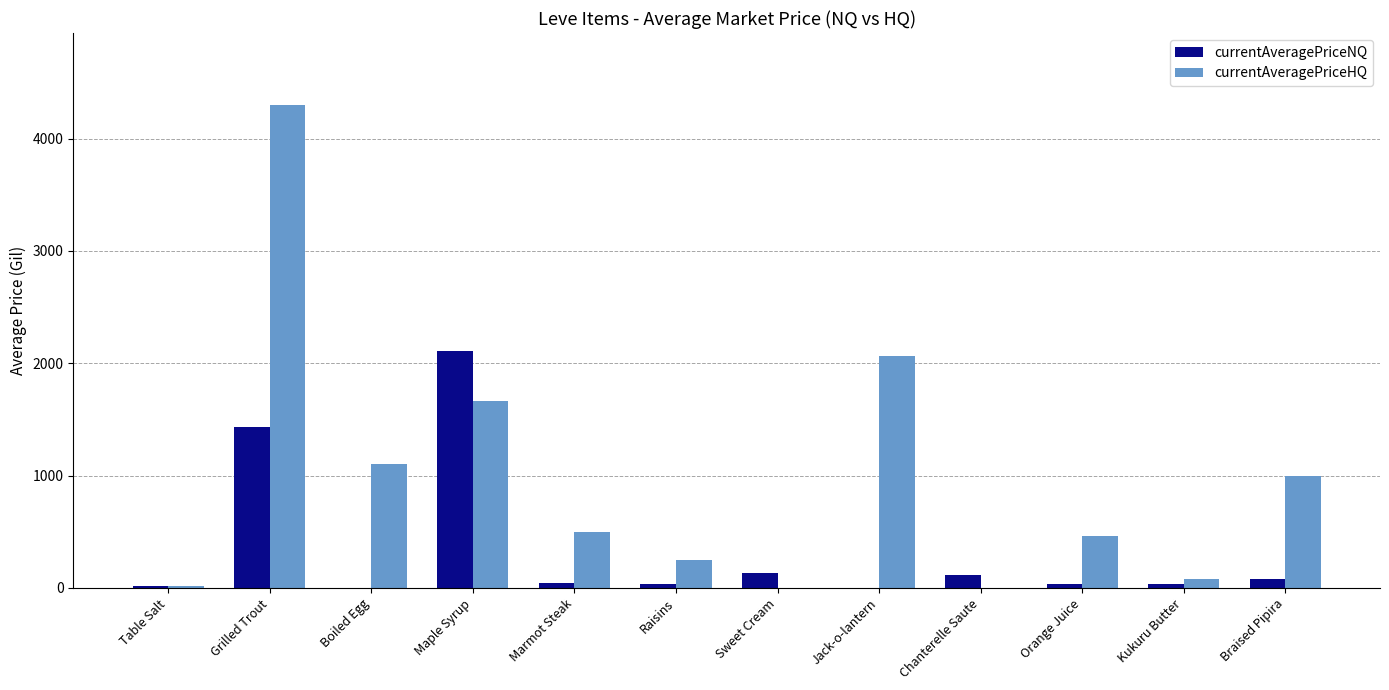

At which category is the sum across all series the highest?

Grilled Trout